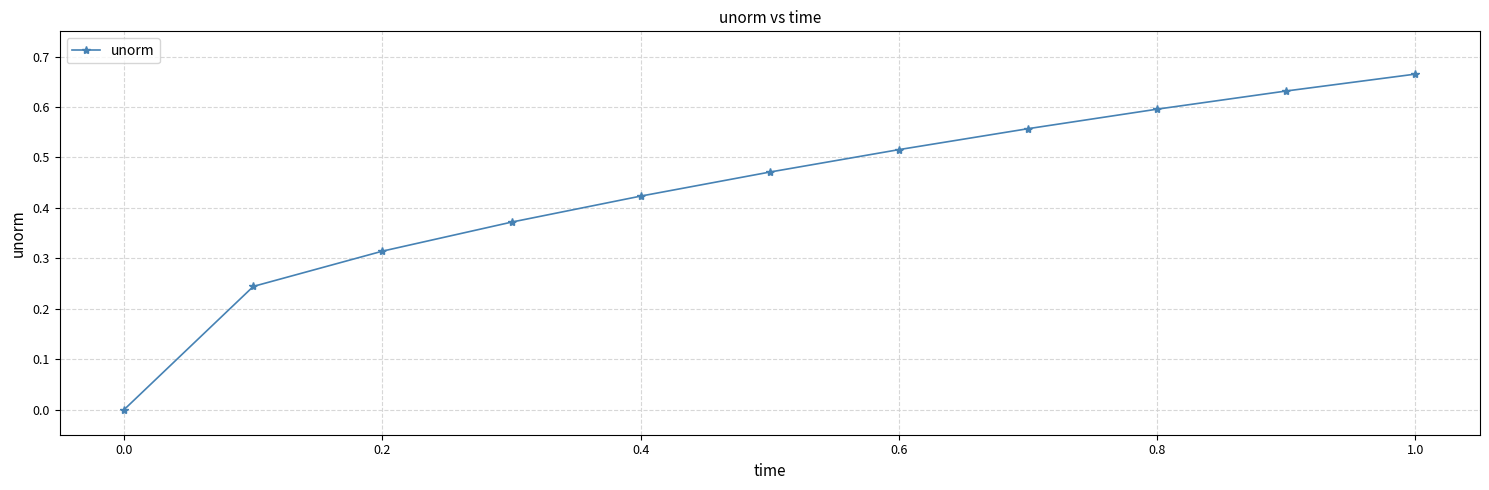

The chart shows a value of 0.3 at 1.0. True or false?

False